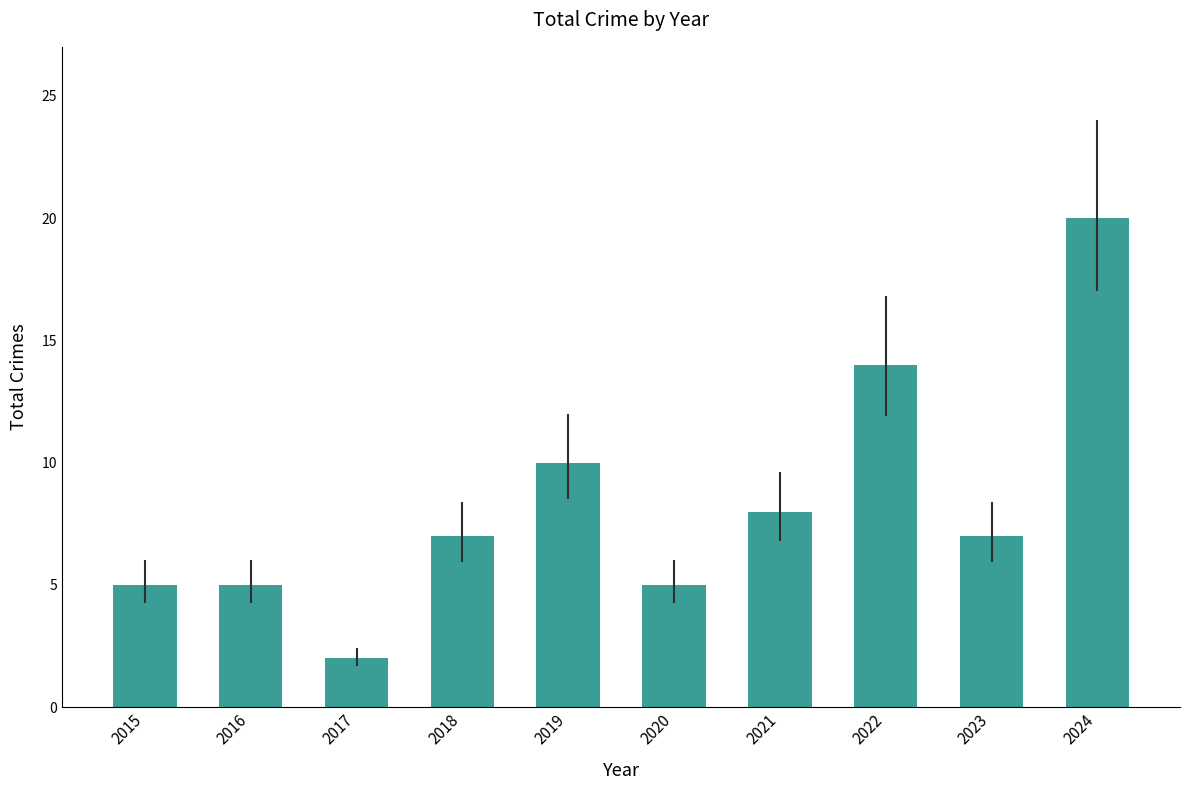

Between 2020 and 2023, which is larger?

2023